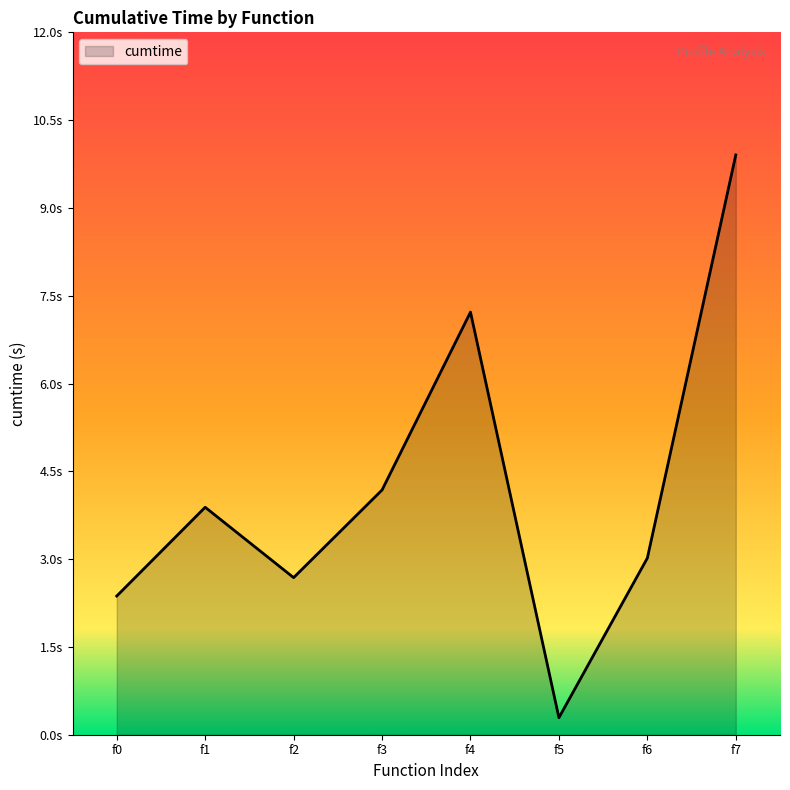

Does the chart have visible grid lines?

No